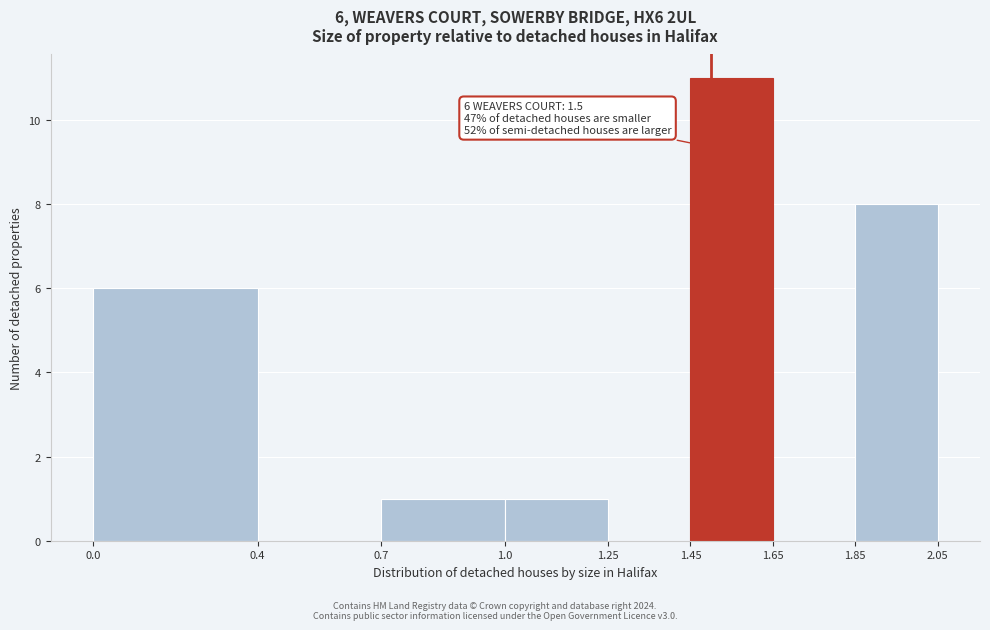

Over which range of the x-axis is the bar tallest?

1.45 to 1.65